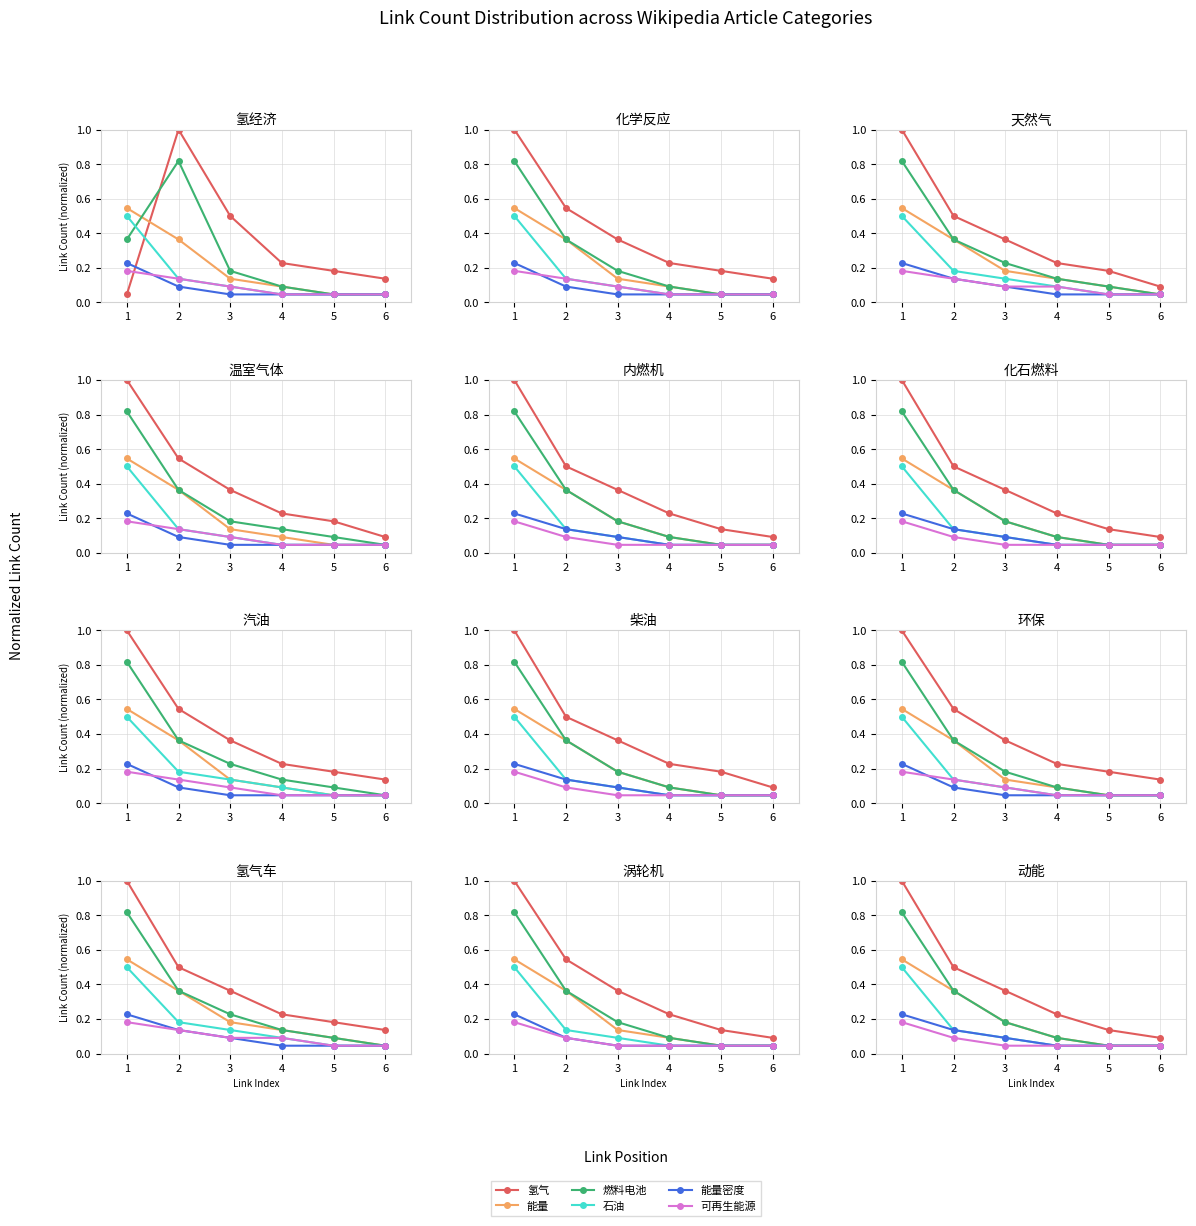

True or false: 可再生能源 and 燃料电池 intersect in this chart.

False